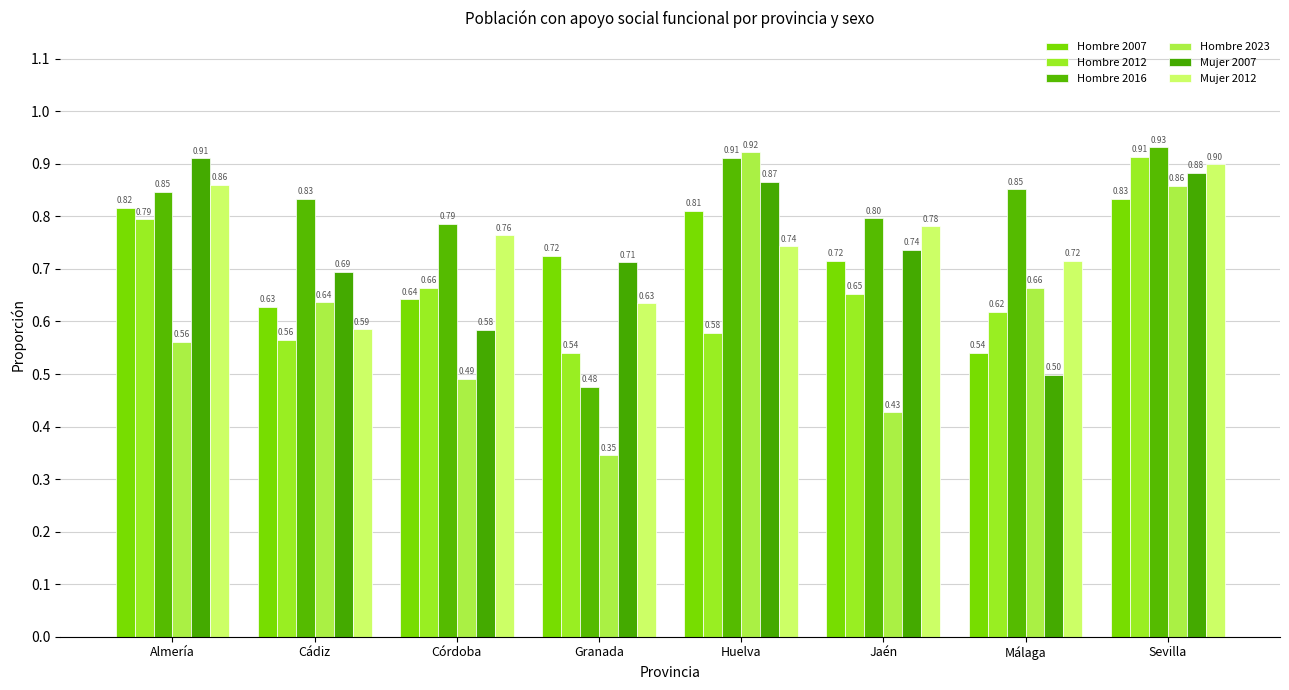

Reading left to right, transcribe all the data shown in this chart.

Hombre 2007: Almería=0.8	Cádiz=0.6	Córdoba=0.6	Granada=0.7	Huelva=0.8	Jaén=0.7	Málaga=0.5	Sevilla=0.8
Hombre 2012: Almería=0.8	Cádiz=0.6	Córdoba=0.7	Granada=0.5	Huelva=0.6	Jaén=0.7	Málaga=0.6	Sevilla=0.9
Hombre 2016: Almería=0.8	Cádiz=0.8	Córdoba=0.8	Granada=0.5	Huelva=0.9	Jaén=0.8	Málaga=0.9	Sevilla=0.9
Hombre 2023: Almería=0.6	Cádiz=0.6	Córdoba=0.5	Granada=0.3	Huelva=0.9	Jaén=0.4	Málaga=0.7	Sevilla=0.9
Mujer 2007: Almería=0.9	Cádiz=0.7	Córdoba=0.6	Granada=0.7	Huelva=0.9	Jaén=0.7	Málaga=0.5	Sevilla=0.9
Mujer 2012: Almería=0.9	Cádiz=0.6	Córdoba=0.8	Granada=0.6	Huelva=0.7	Jaén=0.8	Málaga=0.7	Sevilla=0.9